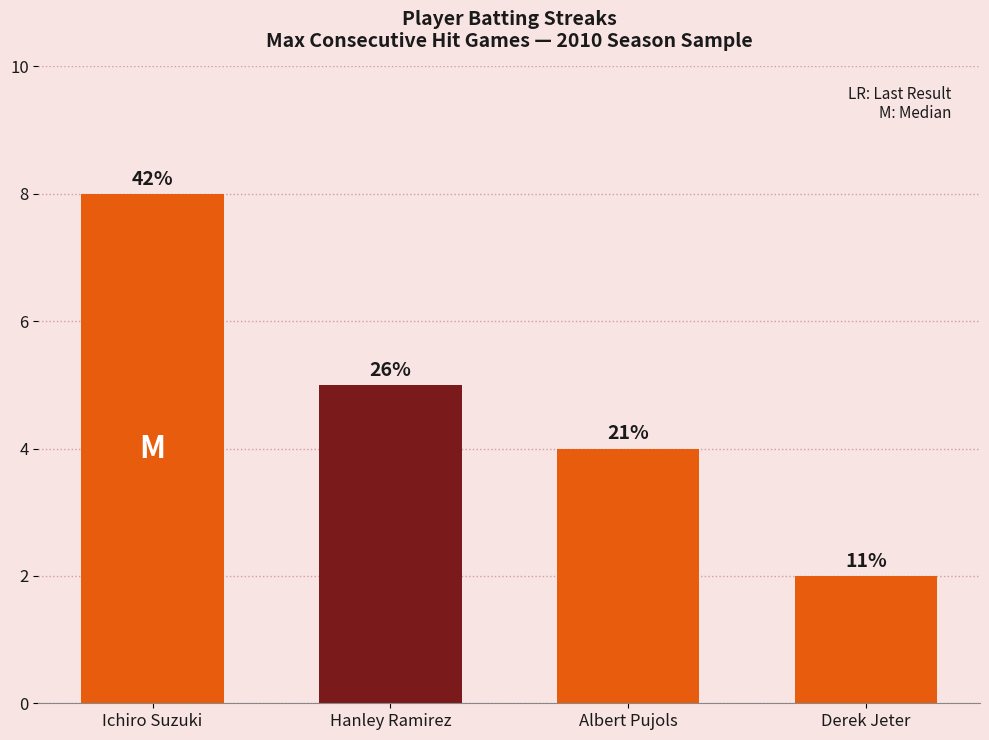

What is the maximum value shown in the chart?

8